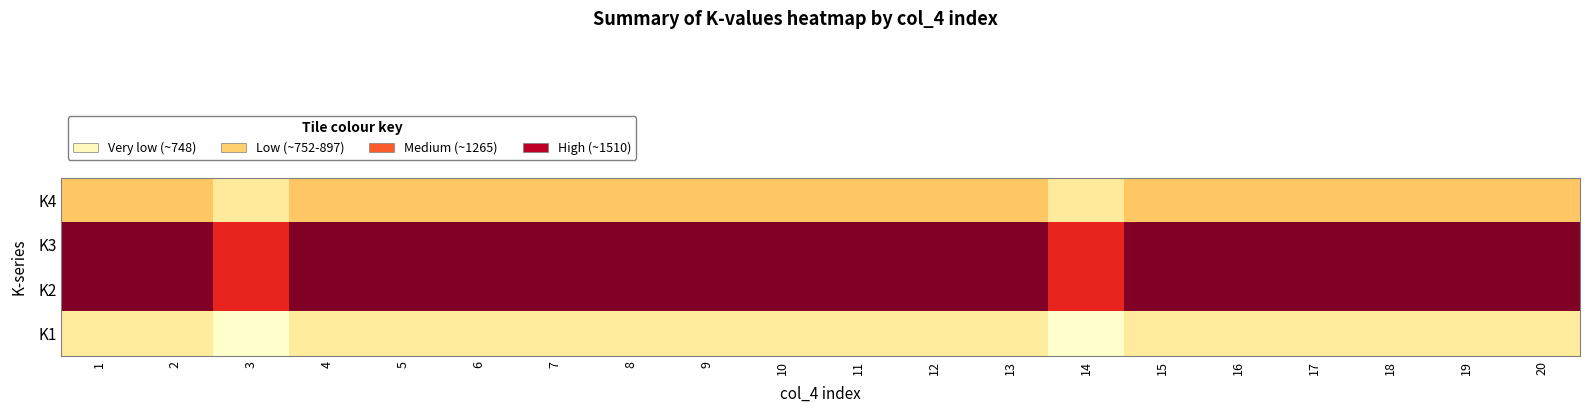

Reading left to right, list all the values displayed in this chart.

K1: 1=748.0	2=748.0	3=627.0	4=748.0	5=748.0	6=748.0	7=748.0	8=748.0	9=748.0	10=748.0	11=748.0	12=748.0	13=748.0	14=627.0	15=748.0	16=748.0	17=748.0	18=748.0	19=748.0	20=748.0
K2: 1=1509.6	2=1509.6	3=1265.4	4=1509.6	5=1509.6	6=1509.6	7=1509.6	8=1509.6	9=1509.6	10=1509.6	11=1509.6	12=1509.6	13=1509.6	14=1265.4	15=1509.6	16=1509.6	17=1509.6	18=1509.6	19=1509.6	20=1509.6
K3: 1=1509.6	2=1509.6	3=1265.4	4=1509.6	5=1509.6	6=1509.6	7=1509.6	8=1509.6	9=1509.6	10=1509.6	11=1509.6	12=1509.6	13=1509.6	14=1265.4	15=1509.6	16=1509.6	17=1509.6	18=1509.6	19=1509.6	20=1509.6
K4: 1=897.6	2=897.6	3=752.4	4=897.6	5=897.6	6=897.6	7=897.6	8=897.6	9=897.6	10=897.6	11=897.6	12=897.6	13=897.6	14=752.4	15=897.6	16=897.6	17=897.6	18=897.6	19=897.6	20=897.6